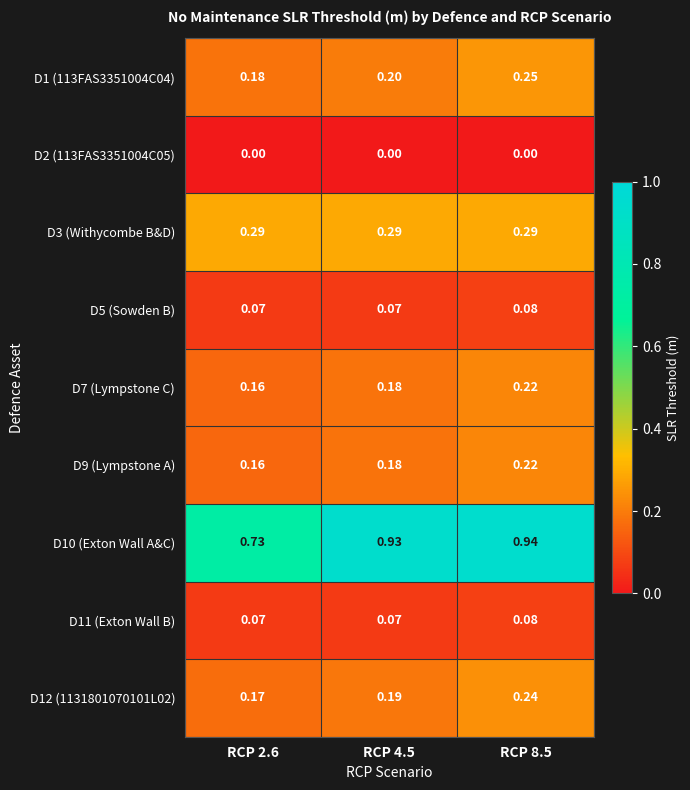

Is the value of D3 (Withycombe B&D) at RCP 8.5 greater than the value of D10 (Exton Wall A&C) at RCP 4.5?

No